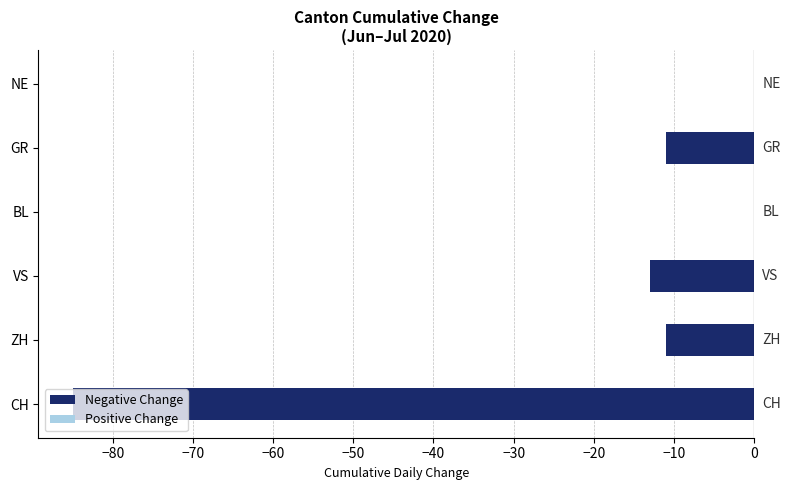

What value does the data have at GR?

-11